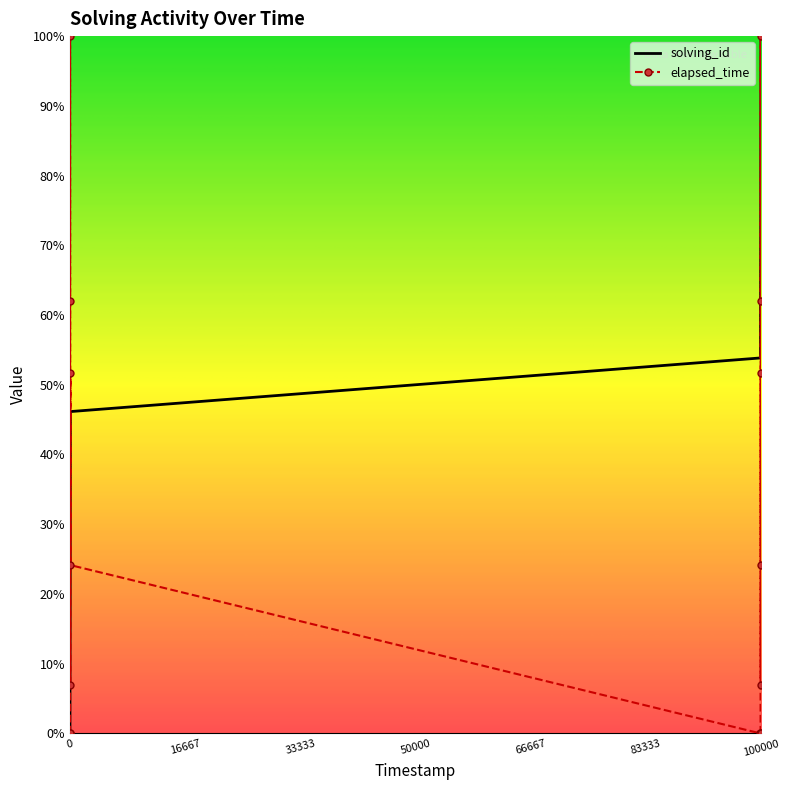

What is the highest value of the solving_id series?

100.0